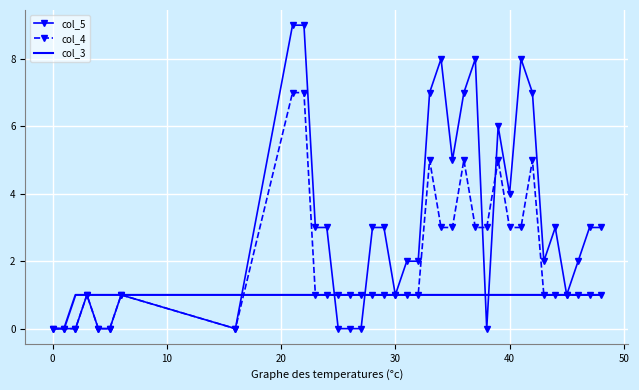

Rank the series by their average value, from highest to lowest.

col_5, col_4, col_3